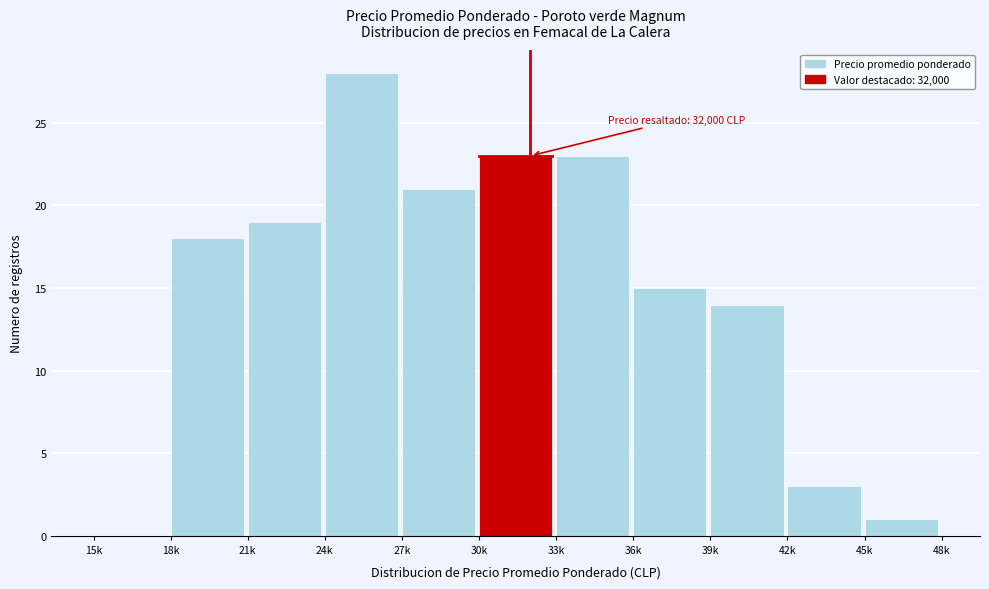

What is the change in value from 21k to 42k?

-16